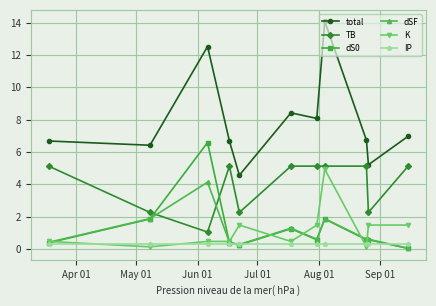

What is the value of the TB point at the 5th from the left?

2.3